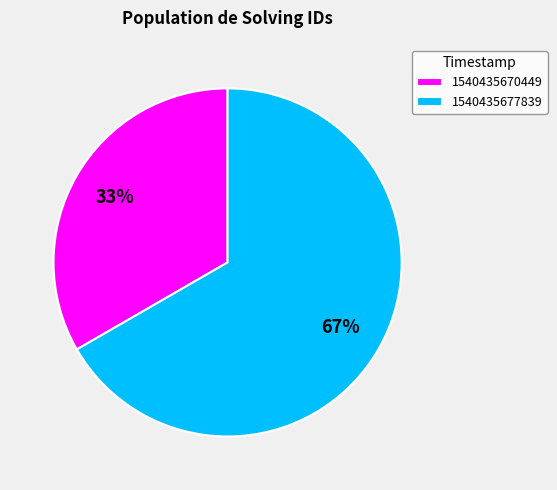

Is it true that 1540435670449 is 27% of the pie?

False